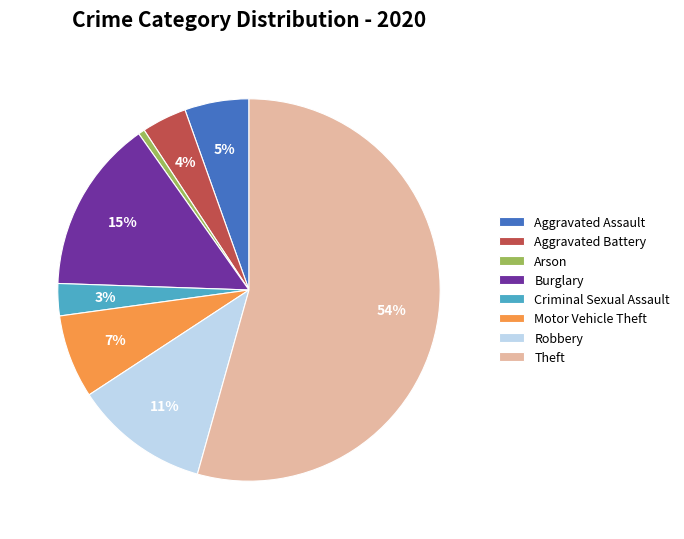

To the nearest percent, what portion does Burglary represent?

15%